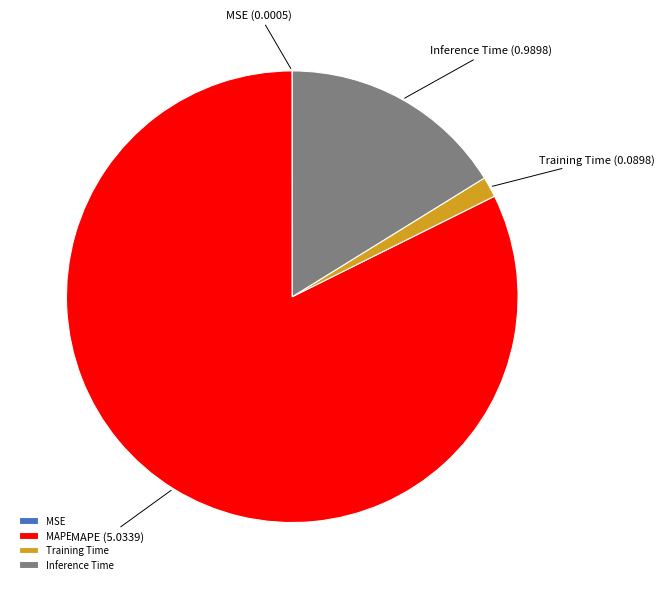

What is the majority slice?

MAPE